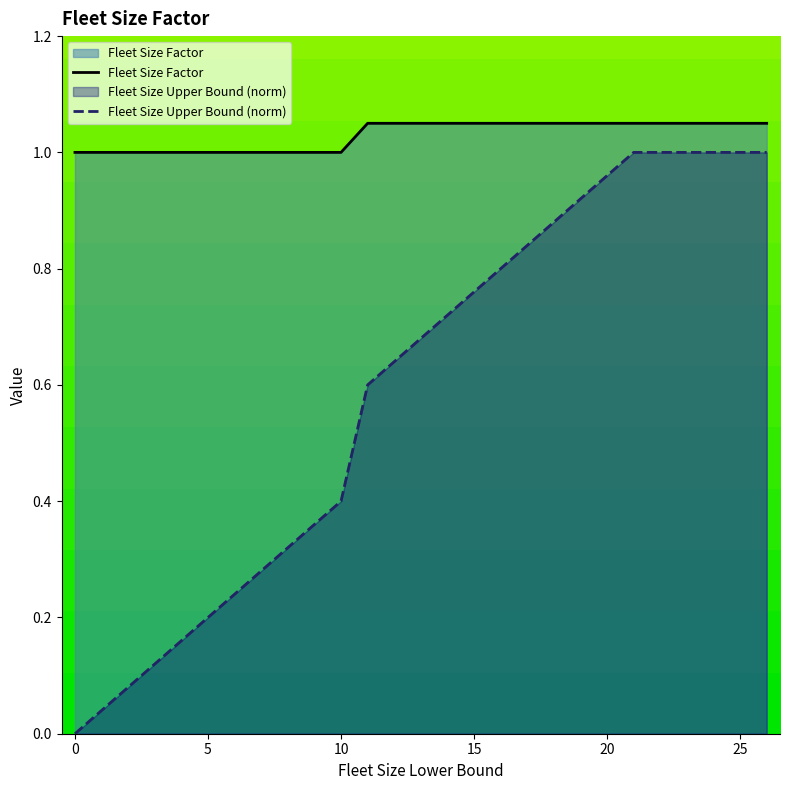

What is the value of the Fleet Size Upper Bound (norm) point at the 8th from the left?

0.3